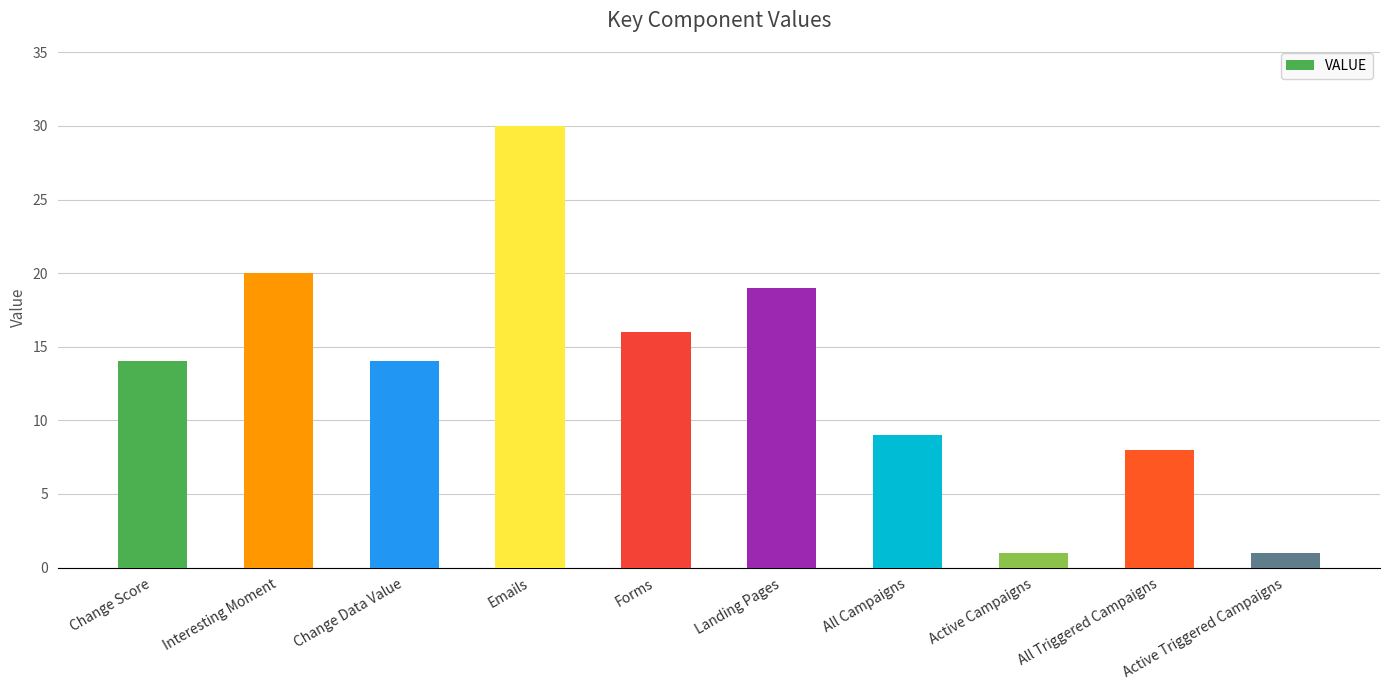

Reading left to right, transcribe all the data shown in this chart.

Change Score=14	Interesting Moment=20	Change Data Value=14	Emails=30	Forms=16	Landing Pages=19	All Campaigns=9	Active Campaigns=1	All Triggered Campaigns=8	Active Triggered Campaigns=1